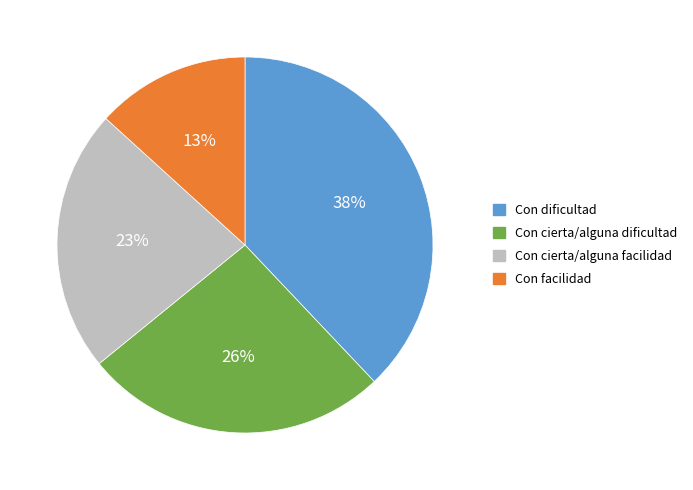

Is it true that Con dificultad is 38% of the pie?

True